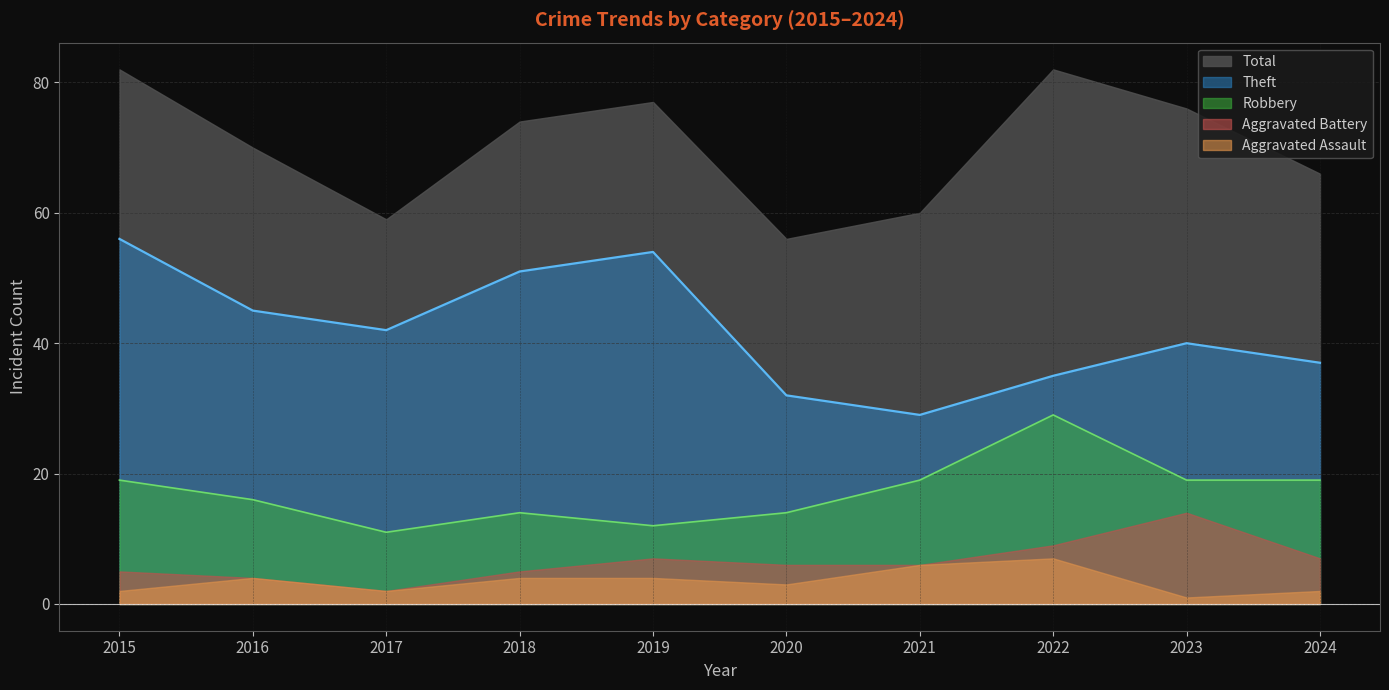

Which series has the largest total across all categories?

Total